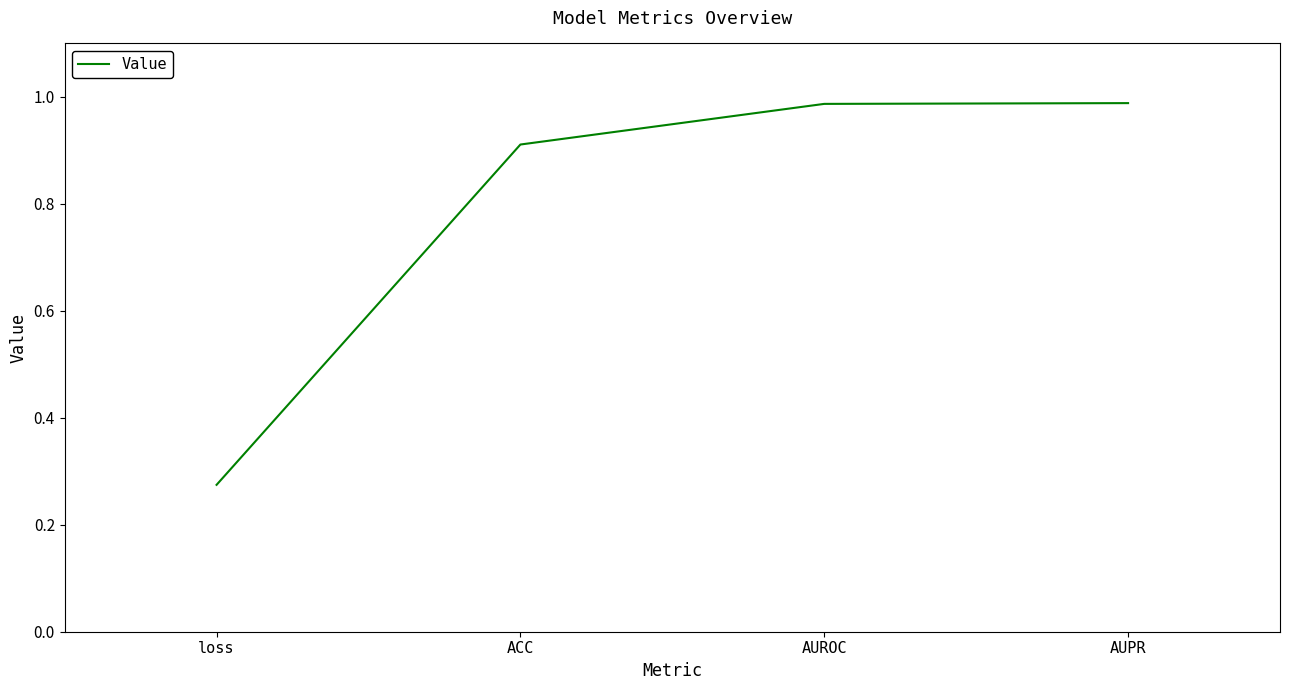

What is the sum of the values at AUPR and AUROC?

2.0